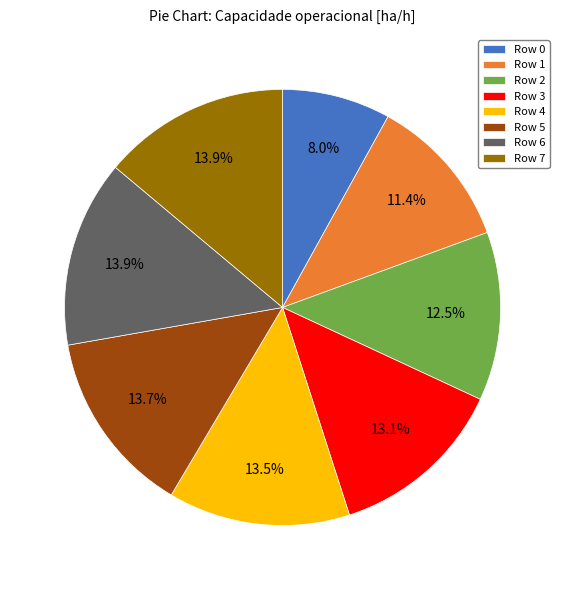

Is there any slice that represents more than half of the pie?

No